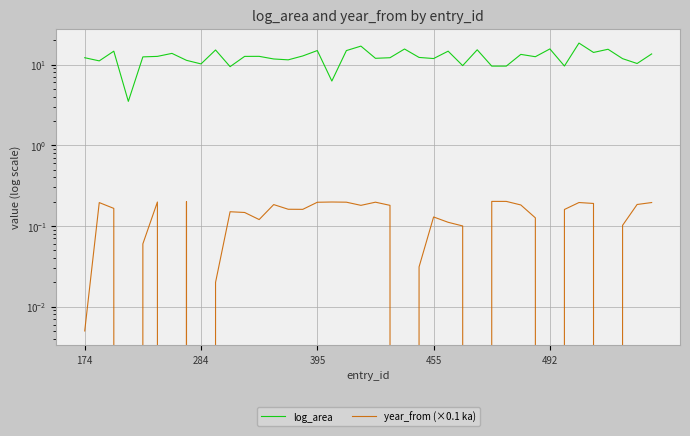

Which series has the widest spread of values?

log_area